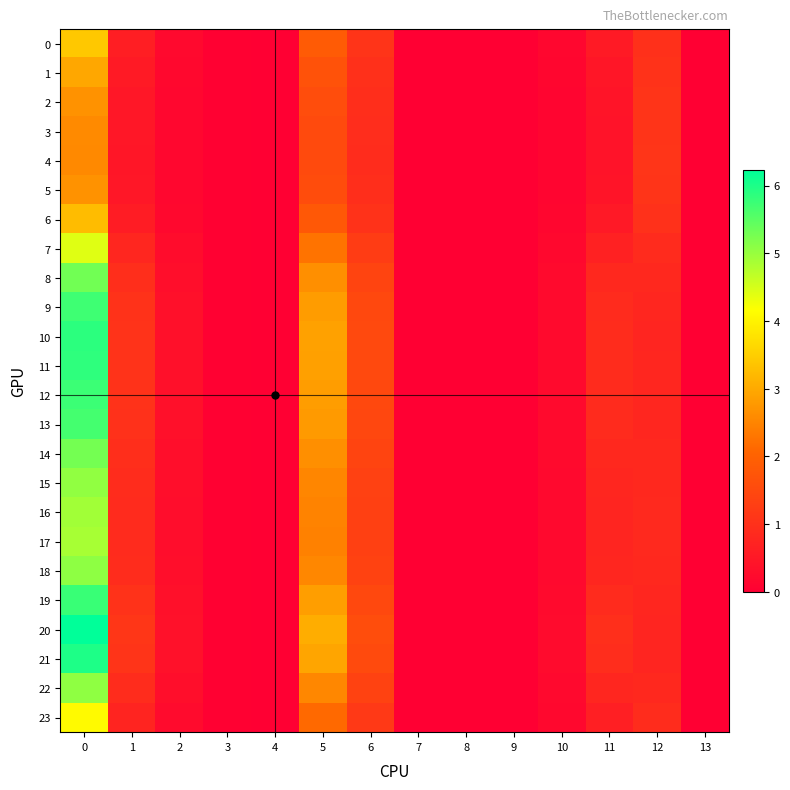

Reading left to right, transcribe all the data shown in this chart.

0: 0=3.4	1=0.6	2=0.2	3=0.0	4=0.0	5=1.9	6=1.1	7=0.0	8=0.0	9=0.0	10=0.1	11=0.5	12=1.0	13=0.0
1: 0=3.0	1=0.5	2=0.2	3=0.0	4=0.0	5=1.7	6=1.0	7=0.0	8=0.0	9=0.0	10=0.1	11=0.5	12=1.0	13=0.0
2: 0=2.7	1=0.5	2=0.2	3=0.0	4=0.0	5=1.6	6=0.9	7=0.0	8=0.0	9=0.0	10=0.1	11=0.4	12=1.1	13=0.0
3: 0=2.6	1=0.5	2=0.1	3=0.0	4=0.0	5=1.5	6=0.9	7=0.0	8=0.0	9=0.0	10=0.1	11=0.4	12=1.1	13=0.0
4: 0=2.6	1=0.5	2=0.1	3=0.0	4=0.0	5=1.5	6=0.9	7=0.0	8=0.0	9=0.0	10=0.1	11=0.4	12=1.1	13=0.0
5: 0=2.7	1=0.5	2=0.2	3=0.0	4=0.0	5=1.6	6=0.9	7=0.0	8=0.0	9=0.0	10=0.1	11=0.4	12=1.1	13=0.0
6: 0=3.3	1=0.6	2=0.2	3=0.0	4=0.0	5=1.8	6=1.0	7=0.0	8=0.0	9=0.0	10=0.1	11=0.5	12=1.0	13=0.0
7: 0=4.4	1=0.8	2=0.3	3=0.0	4=0.0	5=2.3	6=1.2	7=0.0	8=0.0	9=0.0	10=0.2	11=0.7	12=0.9	13=0.0
8: 0=5.3	1=1.0	2=0.3	3=0.0	4=0.0	5=2.6	6=1.4	7=0.0	8=0.0	9=0.0	10=0.2	11=0.8	12=0.8	13=0.0
9: 0=5.7	1=1.0	2=0.3	3=0.0	4=0.0	5=2.8	6=1.5	7=0.0	8=0.0	9=0.0	10=0.2	11=0.9	12=0.8	13=0.0
10: 0=5.9	1=1.1	2=0.4	3=0.0	4=0.0	5=2.9	6=1.5	7=0.0	8=0.0	9=0.0	10=0.2	11=0.9	12=0.8	13=0.0
11: 0=5.8	1=1.1	2=0.3	3=0.0	4=0.0	5=2.9	6=1.5	7=0.0	8=0.0	9=0.0	10=0.2	11=0.9	12=0.8	13=0.0
12: 0=5.7	1=1.0	2=0.3	3=0.0	4=0.0	5=2.8	6=1.5	7=0.0	8=0.0	9=0.0	10=0.2	11=0.9	12=0.8	13=0.0
13: 0=5.7	1=1.0	2=0.3	3=0.0	4=0.0	5=2.8	6=1.5	7=0.0	8=0.0	9=0.0	10=0.2	11=0.9	12=0.8	13=0.0
14: 0=5.3	1=1.0	2=0.3	3=0.0	4=0.0	5=2.6	6=1.4	7=0.0	8=0.0	9=0.0	10=0.2	11=0.8	12=0.8	13=0.0
15: 0=5.0	1=0.9	2=0.3	3=0.0	4=0.0	5=2.5	6=1.3	7=0.0	8=0.0	9=0.0	10=0.2	11=0.8	12=0.8	13=0.0
16: 0=4.9	1=0.9	2=0.3	3=0.0	4=0.0	5=2.5	6=1.3	7=0.0	8=0.0	9=0.0	10=0.2	11=0.8	12=0.9	13=0.0
17: 0=4.9	1=0.9	2=0.3	3=0.0	4=0.0	5=2.5	6=1.3	7=0.0	8=0.0	9=0.0	10=0.2	11=0.8	12=0.9	13=0.0
18: 0=5.1	1=0.9	2=0.3	3=0.0	4=0.0	5=2.5	6=1.4	7=0.0	8=0.0	9=0.0	10=0.2	11=0.8	12=0.8	13=0.0
19: 0=5.8	1=1.0	2=0.3	3=0.0	4=0.0	5=2.8	6=1.5	7=0.0	8=0.0	9=0.0	10=0.2	11=0.9	12=0.8	13=0.0
20: 0=6.2	1=1.1	2=0.4	3=0.0	4=0.0	5=3.1	6=1.6	7=0.0	8=0.0	9=0.0	10=0.2	11=1.0	12=0.8	13=0.0
21: 0=6.0	1=1.1	2=0.4	3=0.0	4=0.0	5=2.9	6=1.5	7=0.0	8=0.0	9=0.0	10=0.2	11=0.9	12=0.8	13=0.0
22: 0=5.1	1=0.9	2=0.3	3=0.0	4=0.0	5=2.5	6=1.4	7=0.0	8=0.0	9=0.0	10=0.2	11=0.8	12=0.8	13=0.0
23: 0=4.1	1=0.7	2=0.2	3=0.0	4=0.0	5=2.1	6=1.2	7=0.0	8=0.0	9=0.0	10=0.2	11=0.6	12=0.9	13=0.0